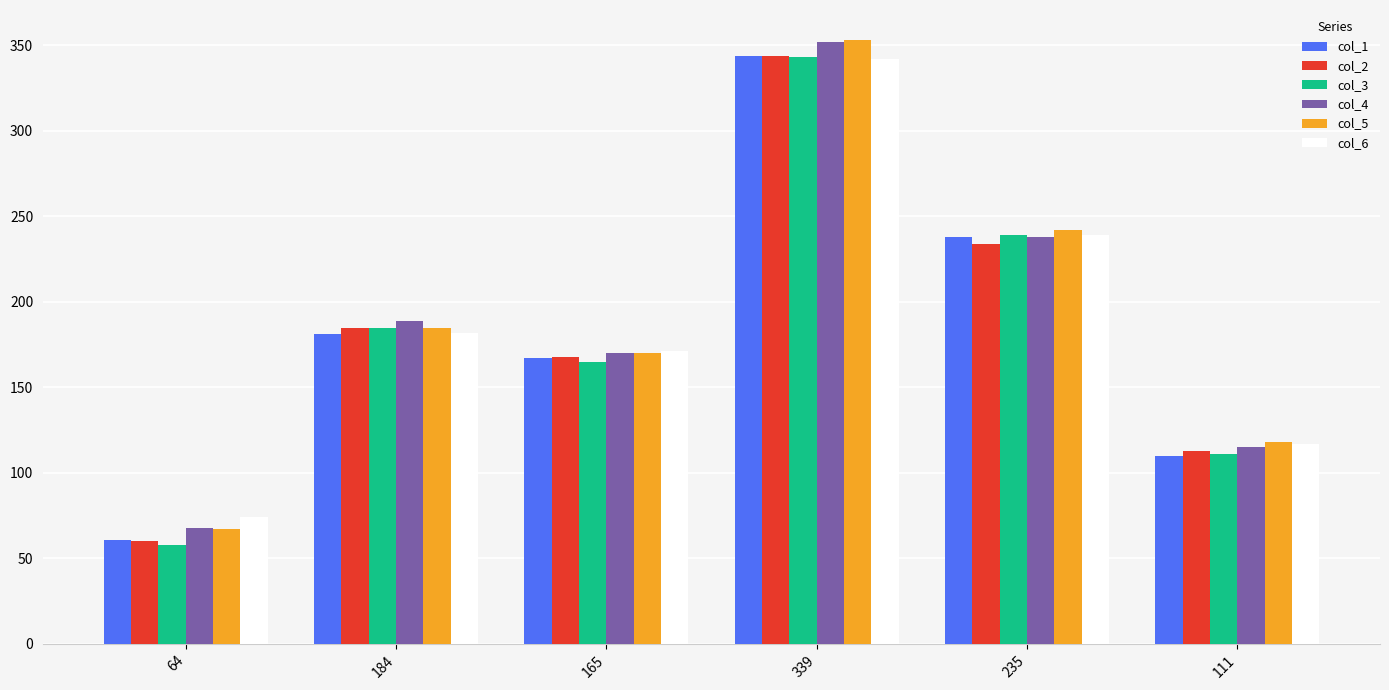

Which category has the highest value across all series?

339